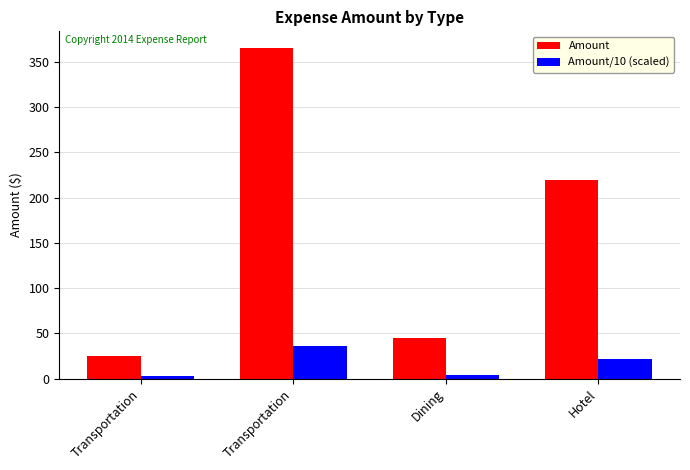

What is the approximate value of Amount at Hotel?

219.2